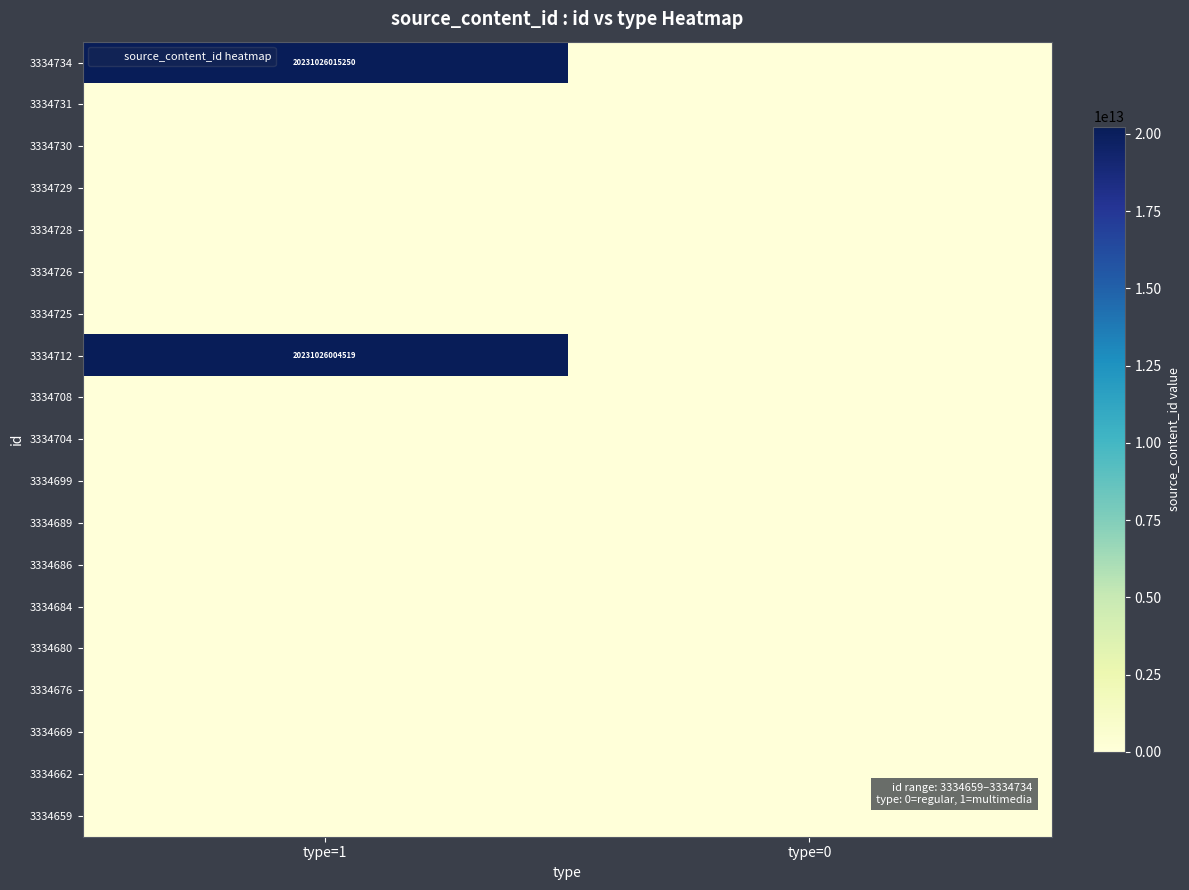

At which category is the sum across all series the highest?

type=1